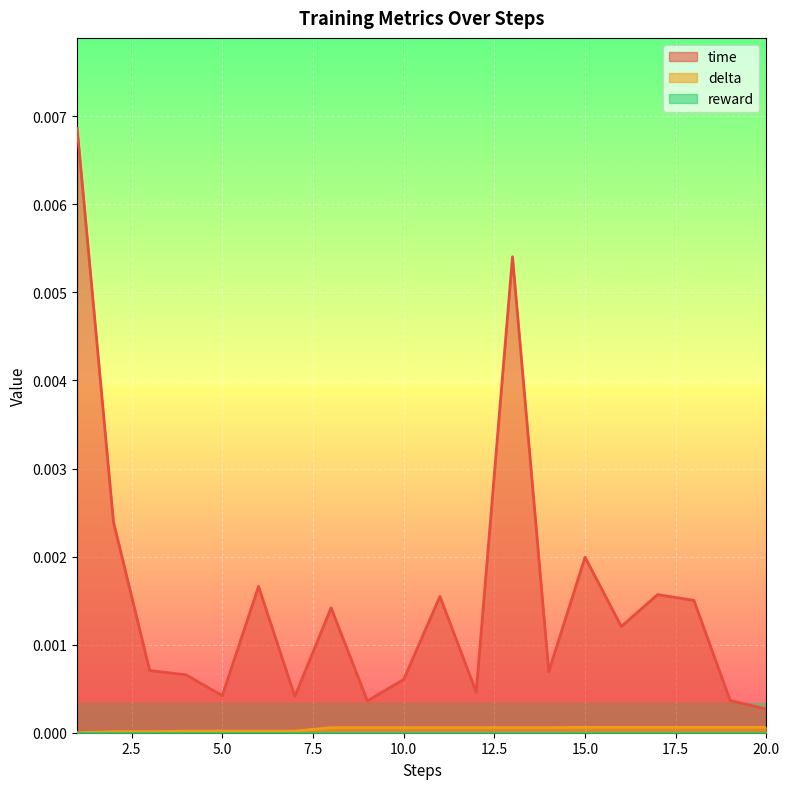

How many lines are shown in the chart?

3